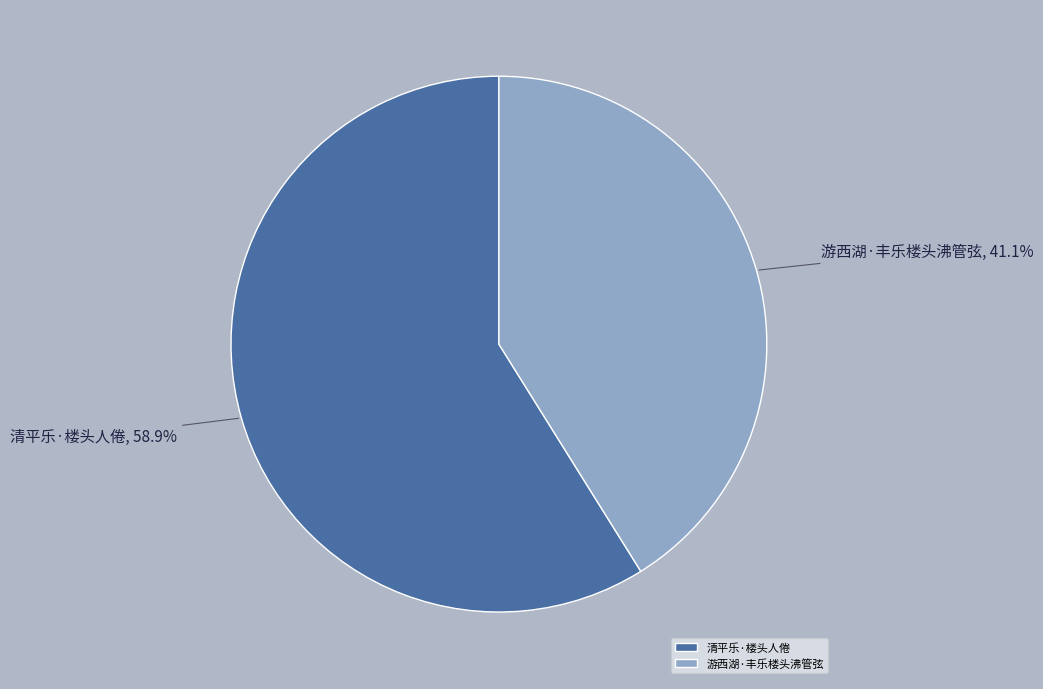

Between 清平乐·楼头人倦 and 游西湖·丰乐楼头沸管弦, which is larger?

清平乐·楼头人倦